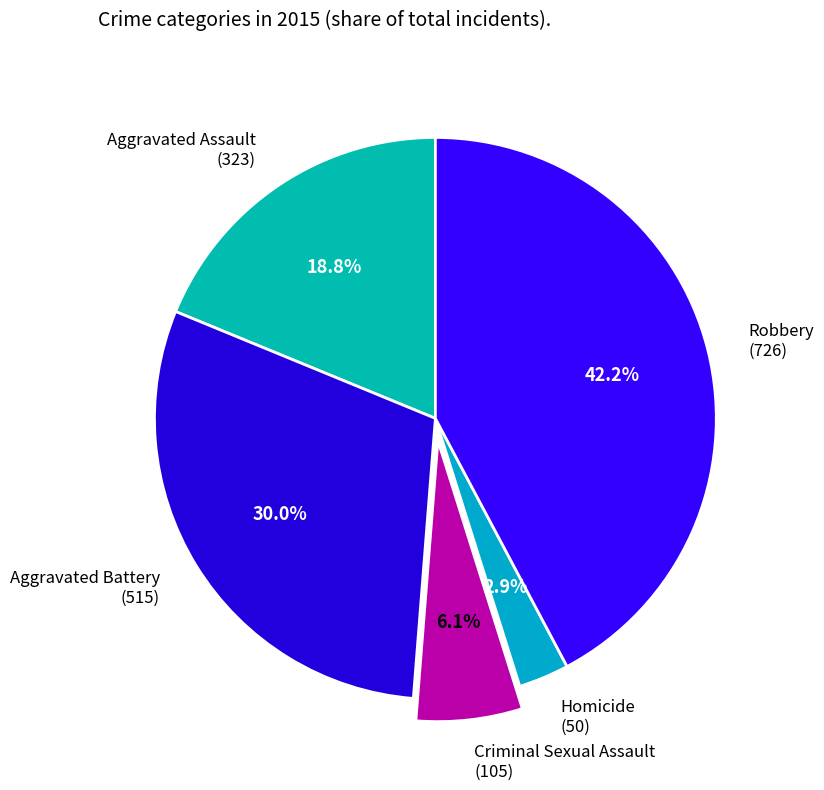

What is the total percentage of Homicide and Robbery?

45.1%